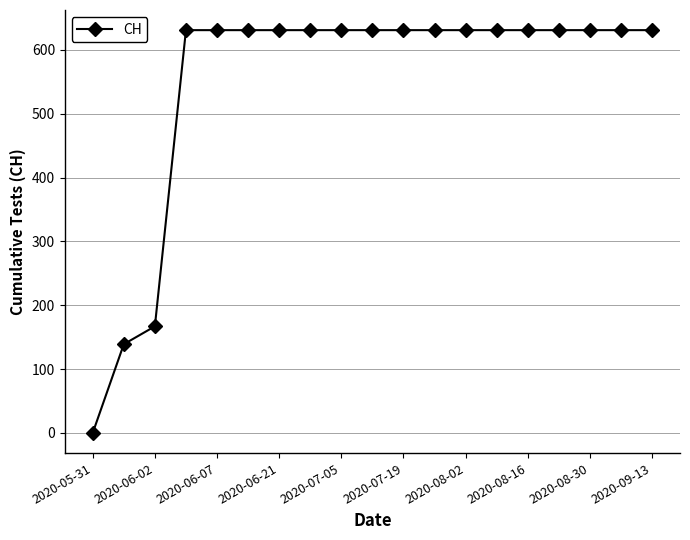

What is the difference between the maximum and minimum values?

631